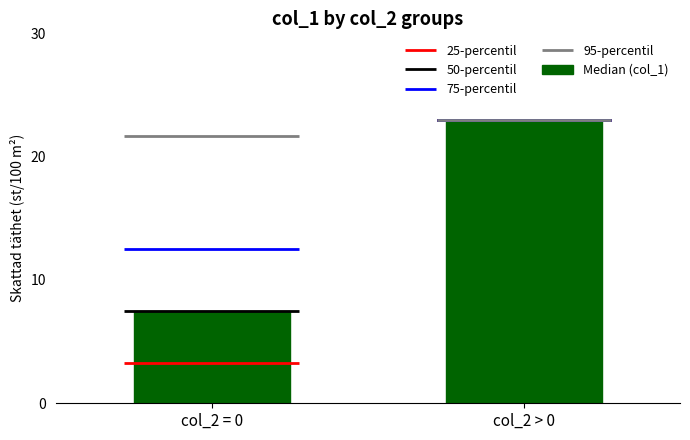

The value at col_2 > 0 is 6.2. True or false?

False